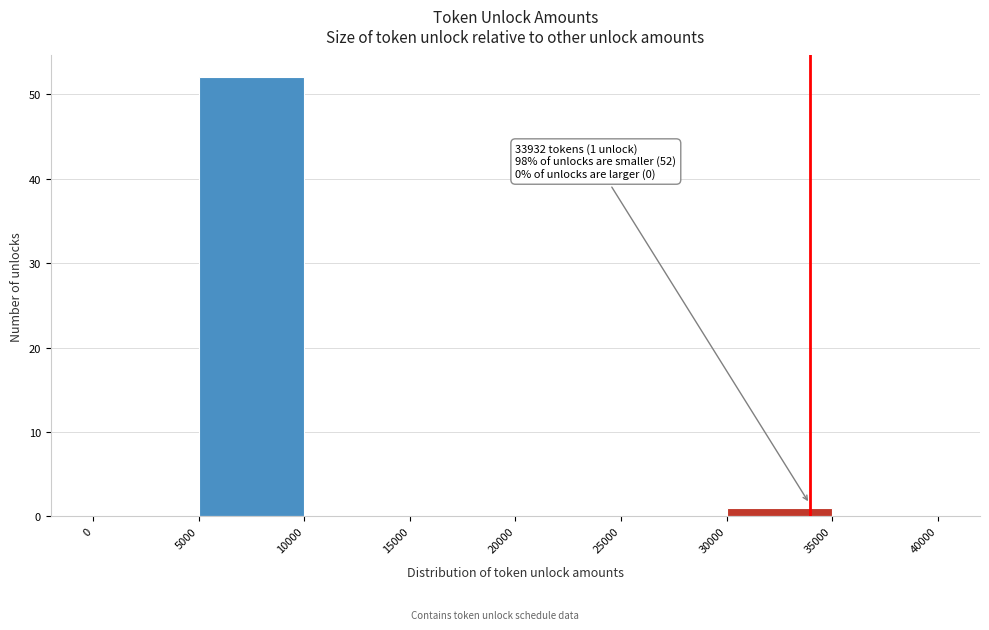

Over which range of the x-axis is the bar tallest?

5000 to 10000